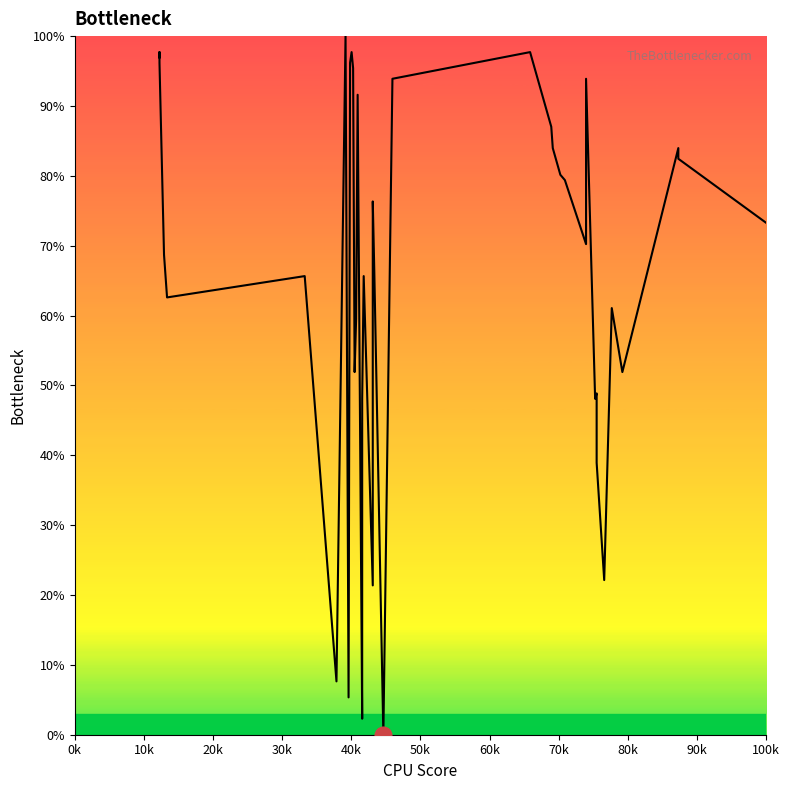

What is the value of the 6th point from the left?

65.6